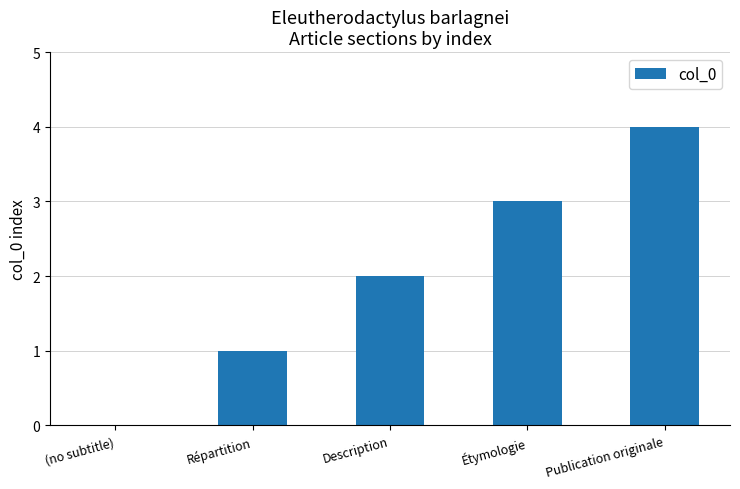

What is the sum of the values at Description and Répartition?

3